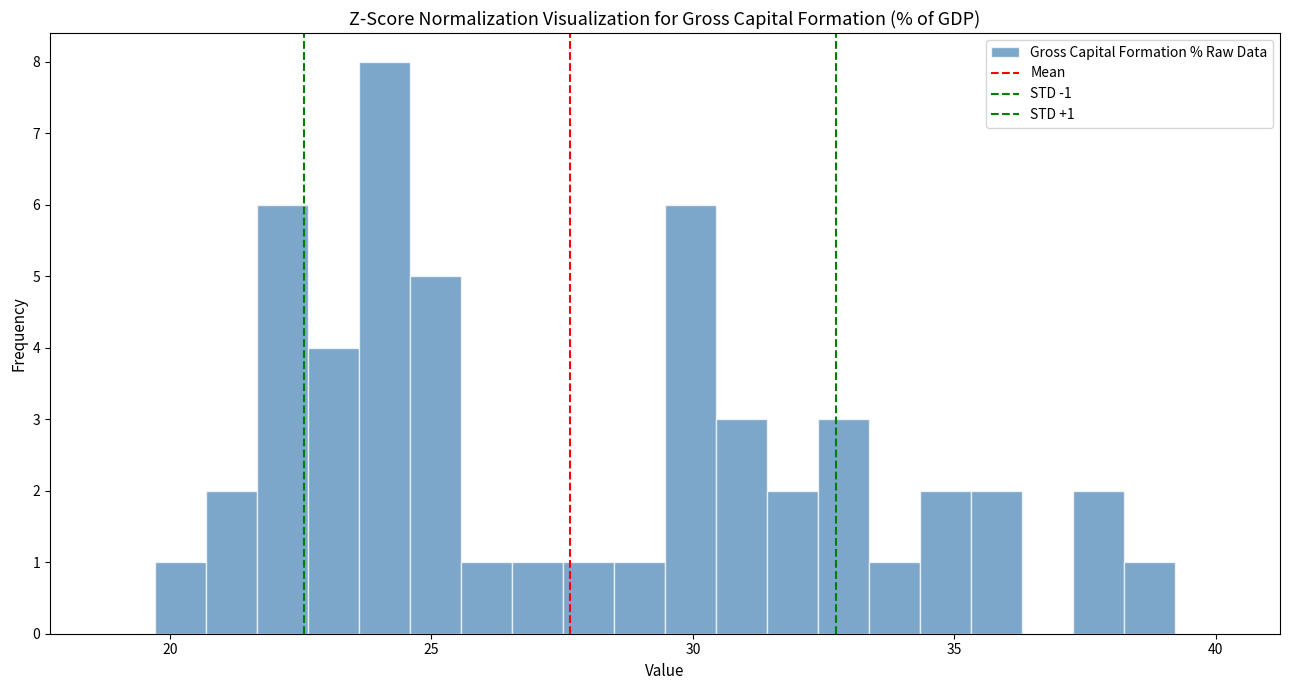

Around what value on the x-axis is the tallest bar? Give the approximate position of its centre, as read against the axis.

24.0